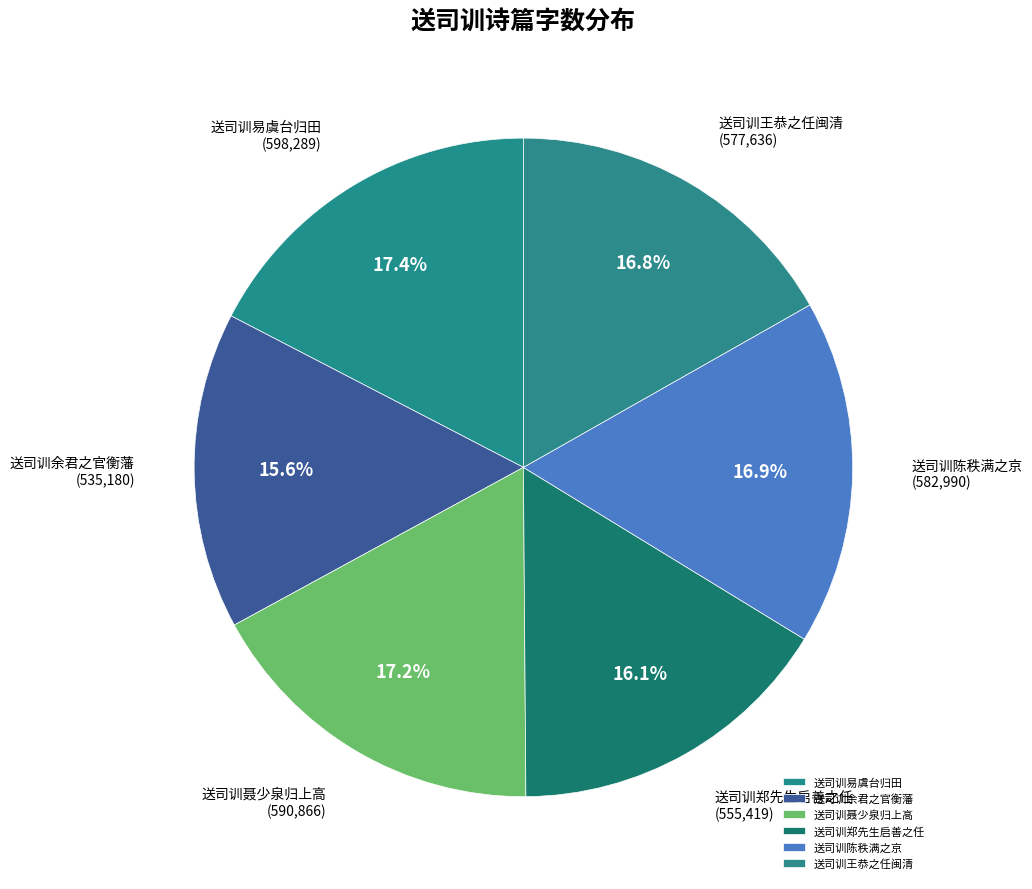

To the nearest percent, what is the difference between the largest and smallest slice percentages?

2%